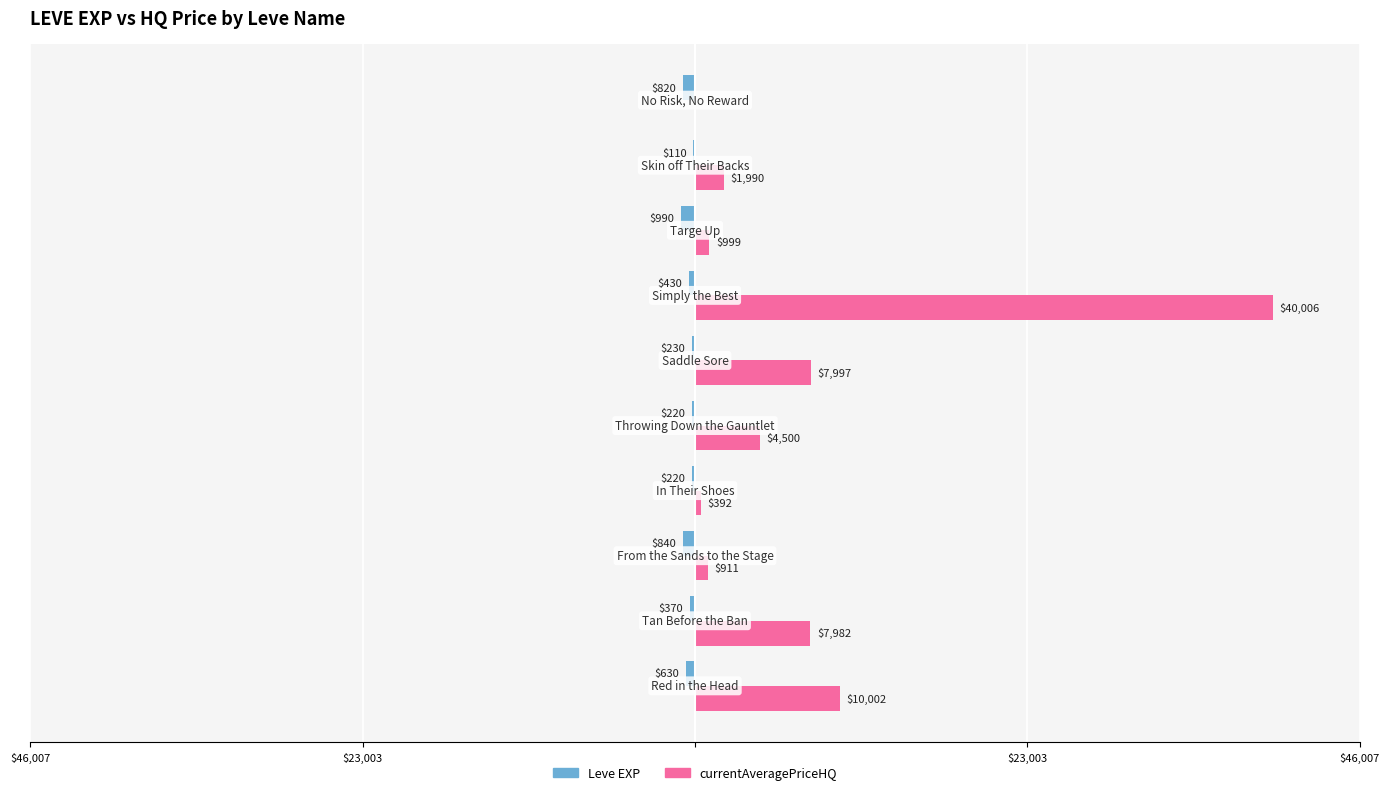

What is the maximum value shown in the chart?

40006.0